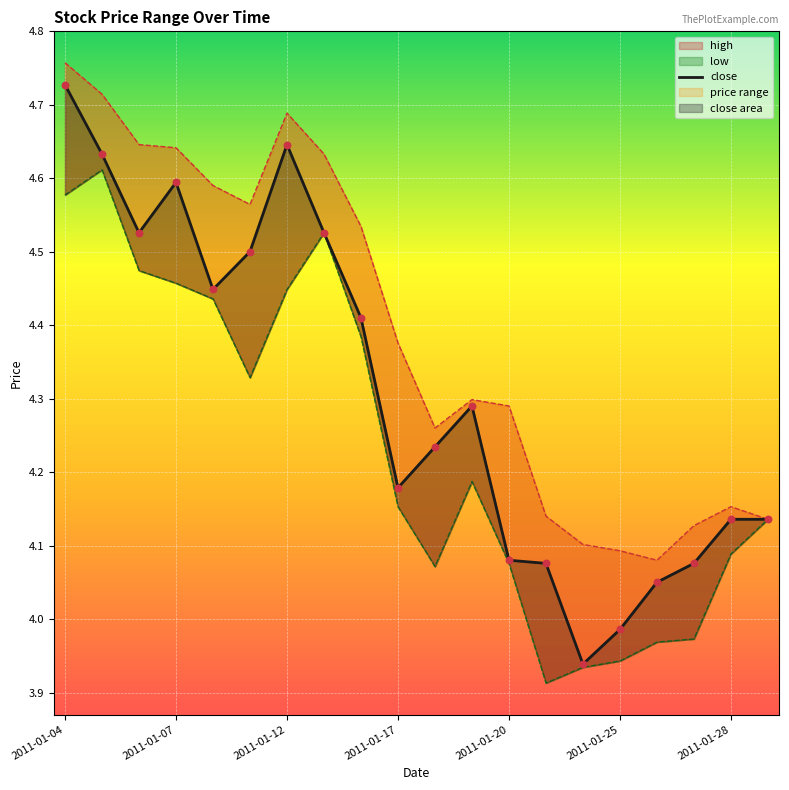

Between 14 and 7, which is larger?

7